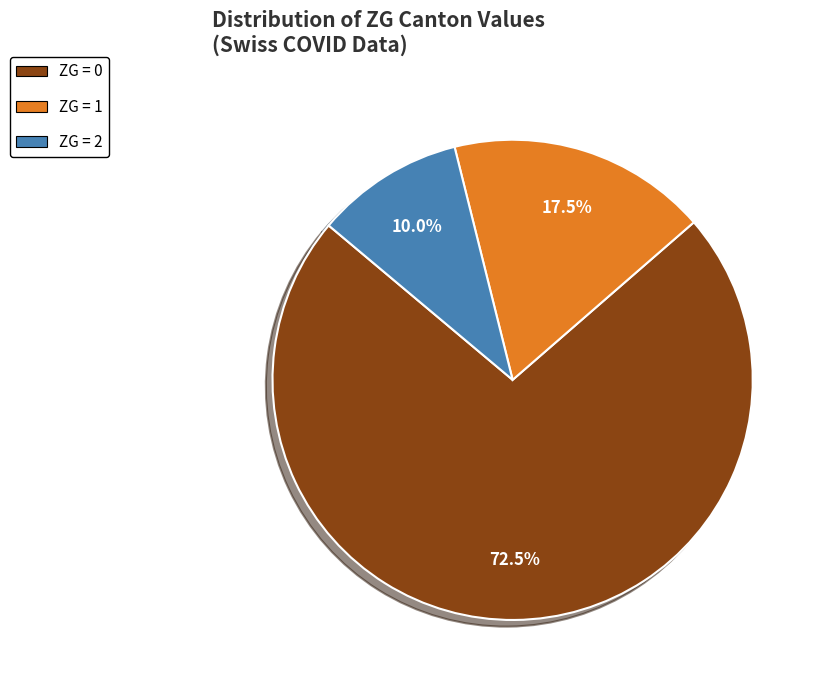

Is there a majority slice in this chart?

Yes